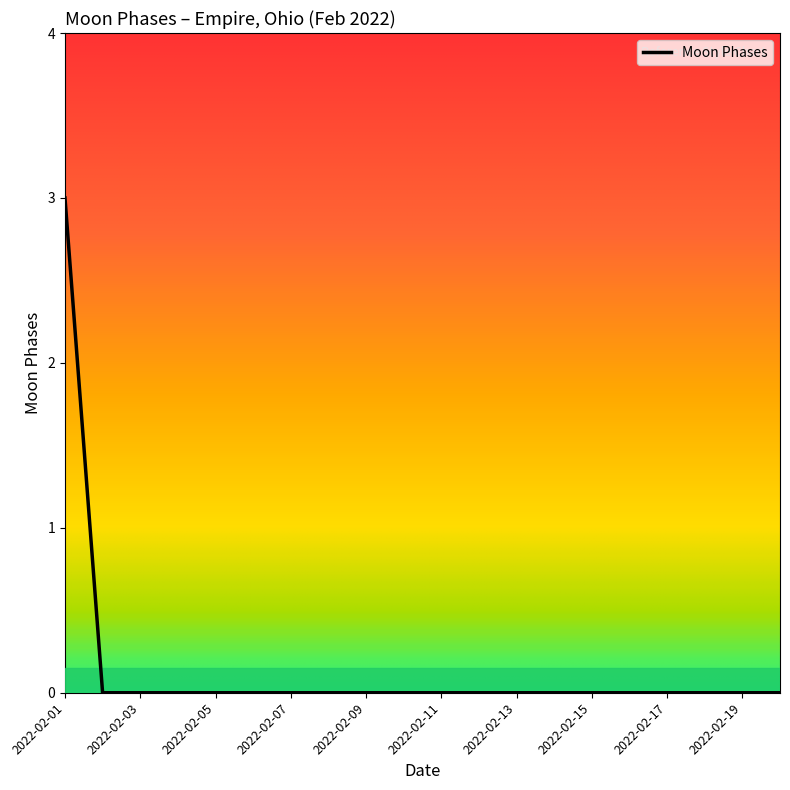

What is the maximum value shown in the chart?

3